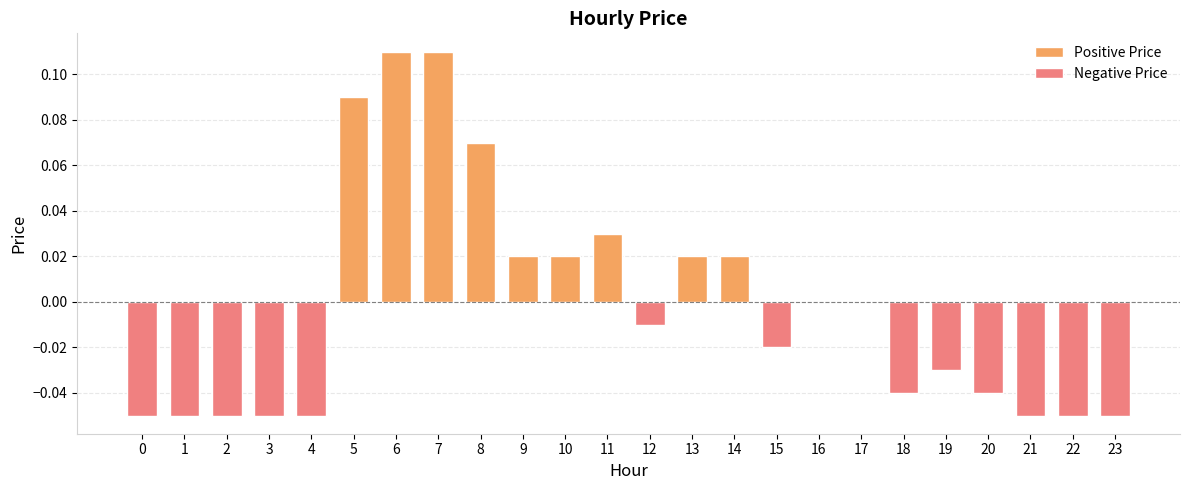

How many bars are there in total?

24